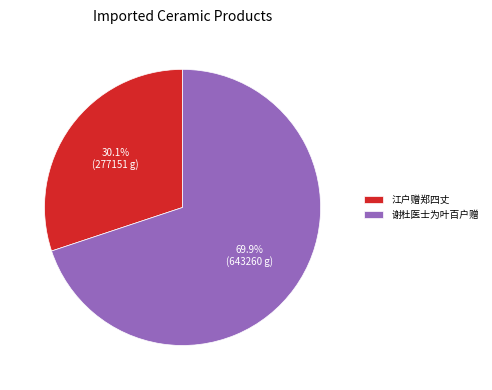

What is the total percentage of 江户赠郑四丈 and 谢杜医士为叶百户赠?

100.0%